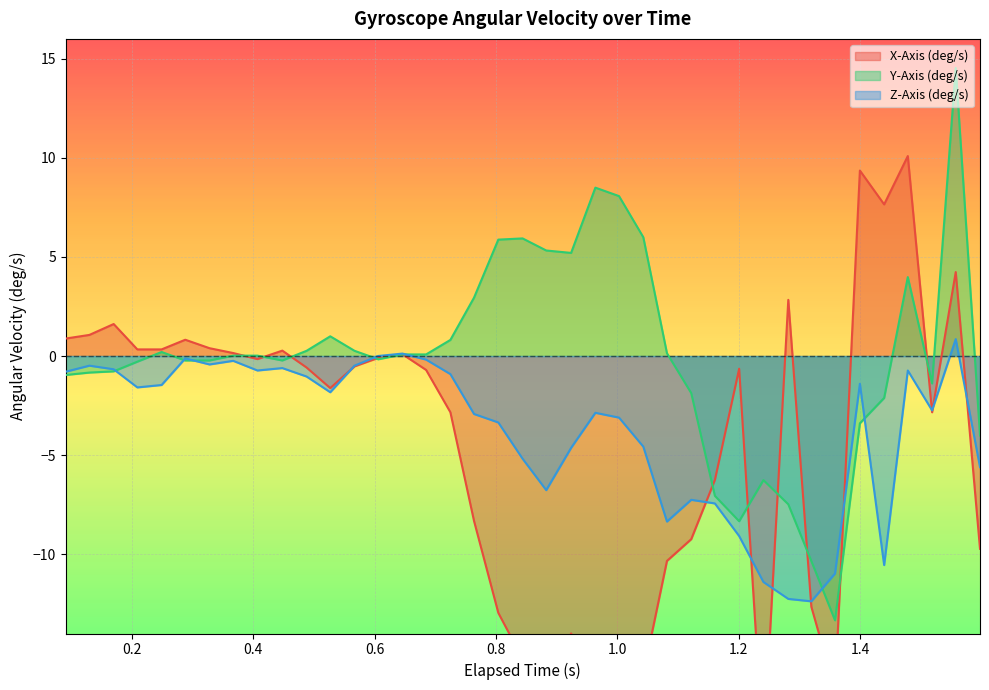

Which series has the largest total across all categories?

Y-Axis (deg/s)